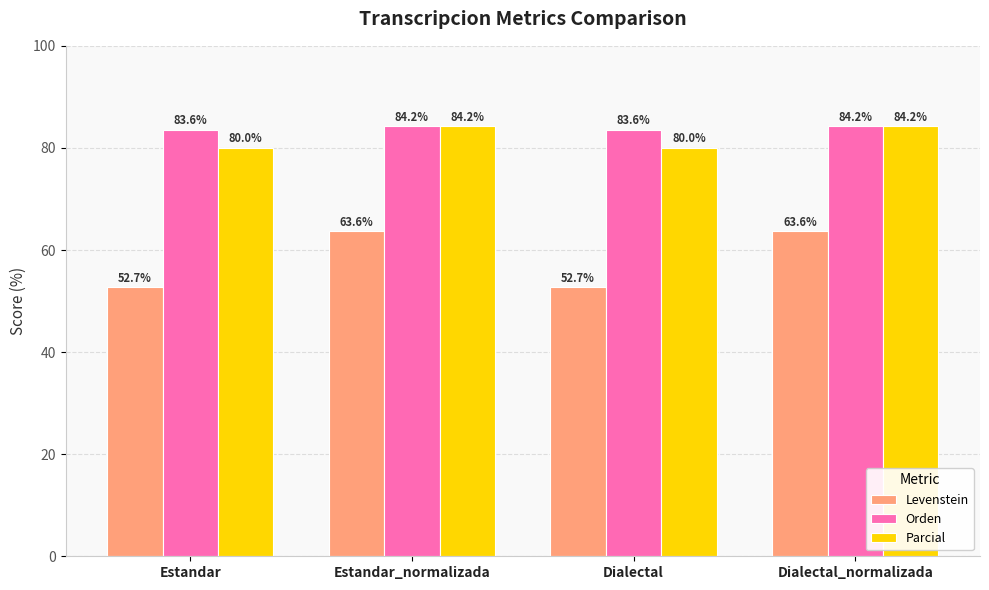

How many groups of bars are there?

4